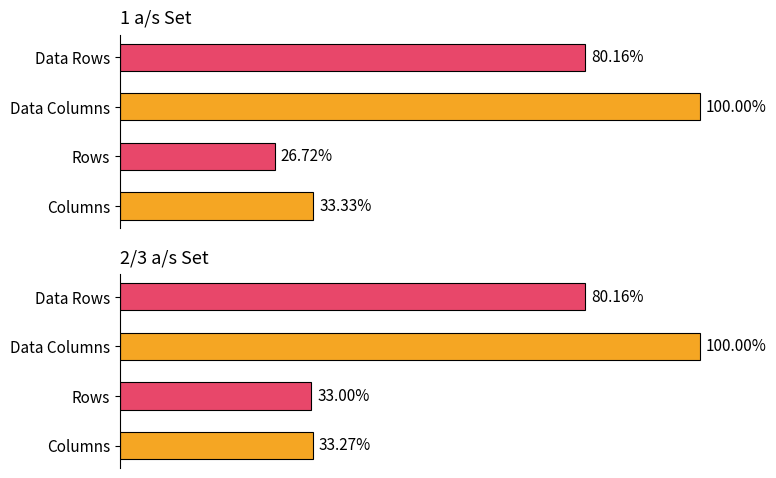

At Data Rows, list the series in order from smallest to largest.

1 a/s Set, 2/3 a/s Set